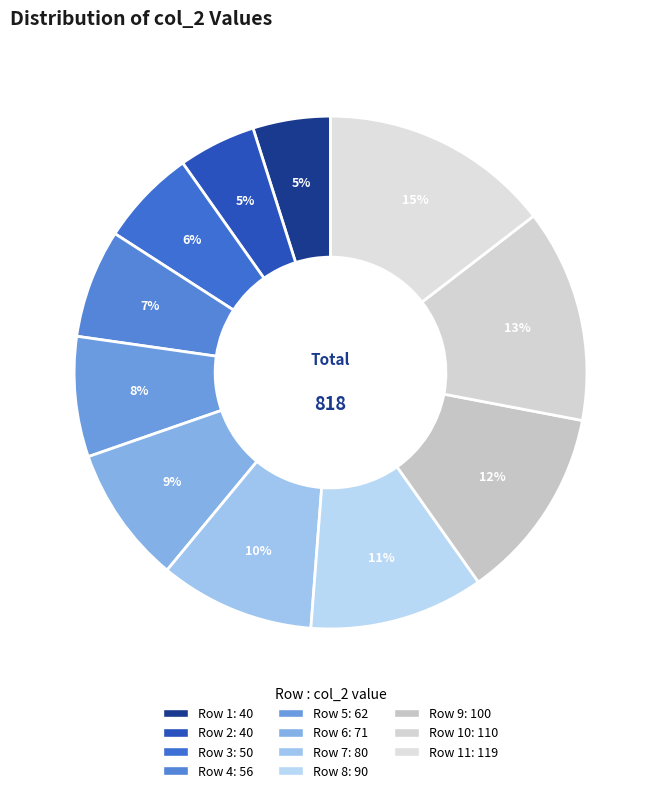

How many slices are in this pie chart?

11